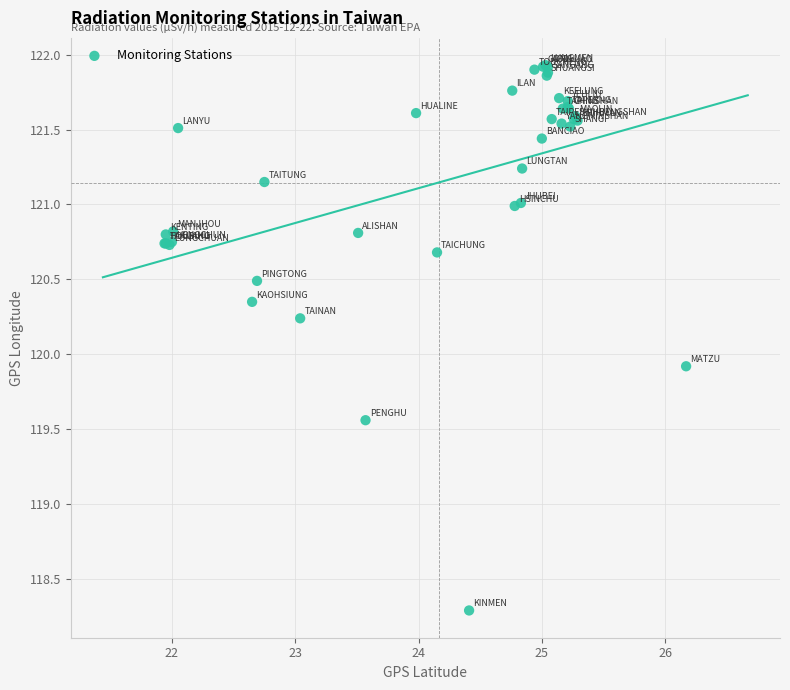

What Y value in the scatter plot is closest to 120?

119.9